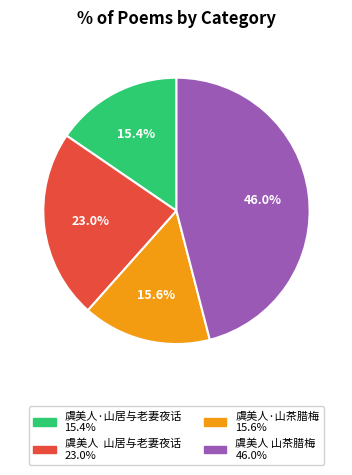

How much of the chart is everything except 虞美人 山茶腊梅?

54.0%